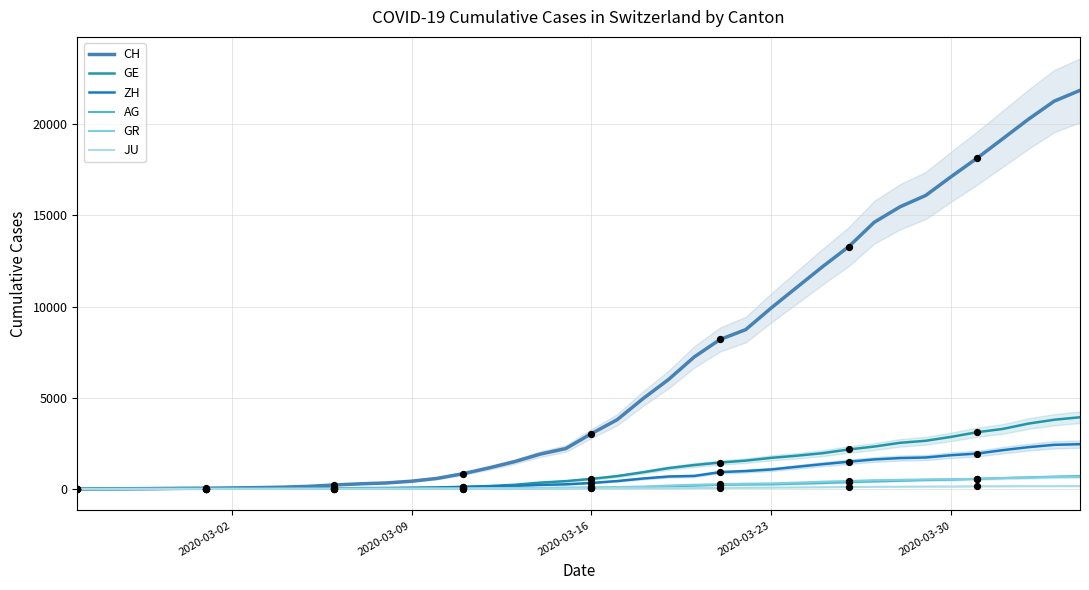

At how many categories does at least one series exceed 2311?

20